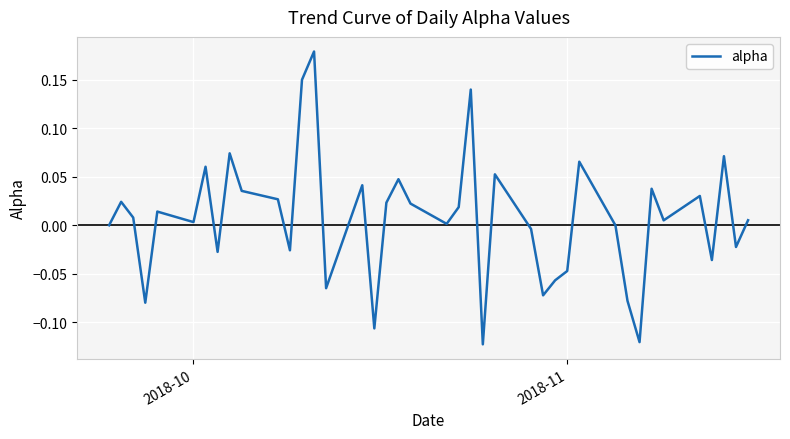

What is the difference between the maximum and minimum values?

0.3